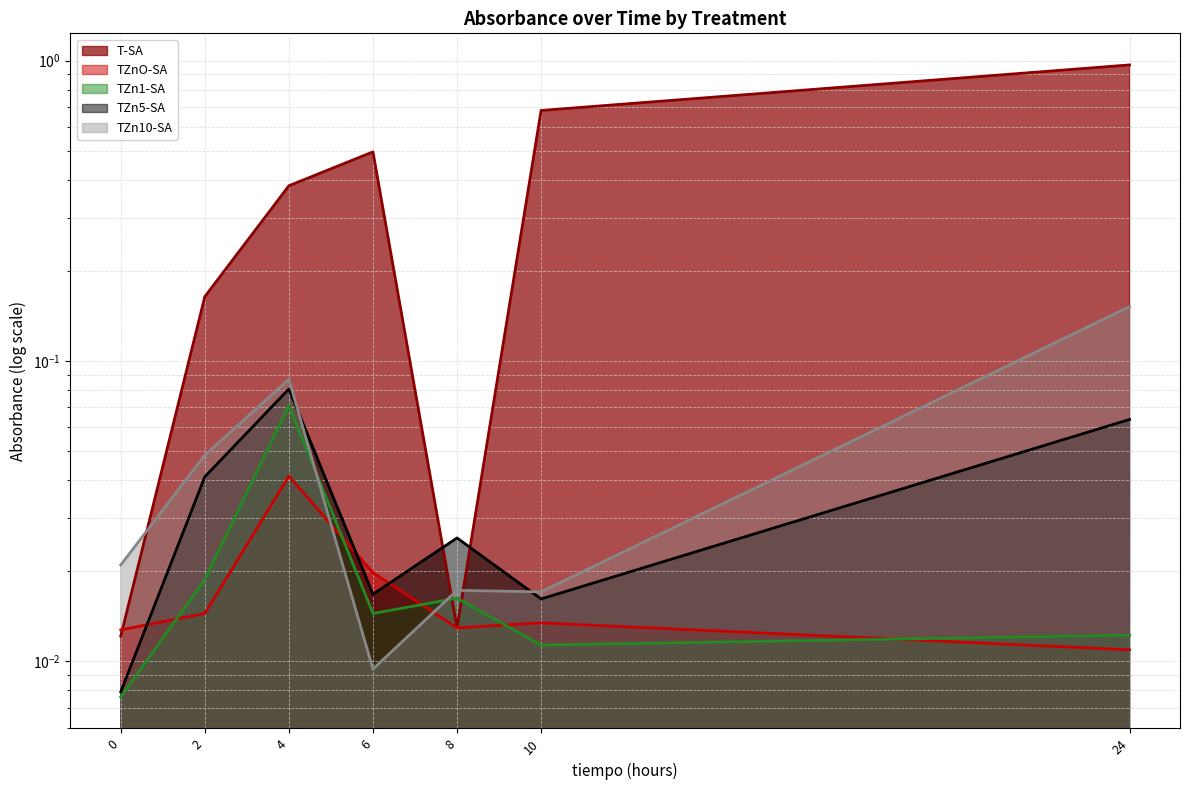

At which category is the sum across all series the highest?

24